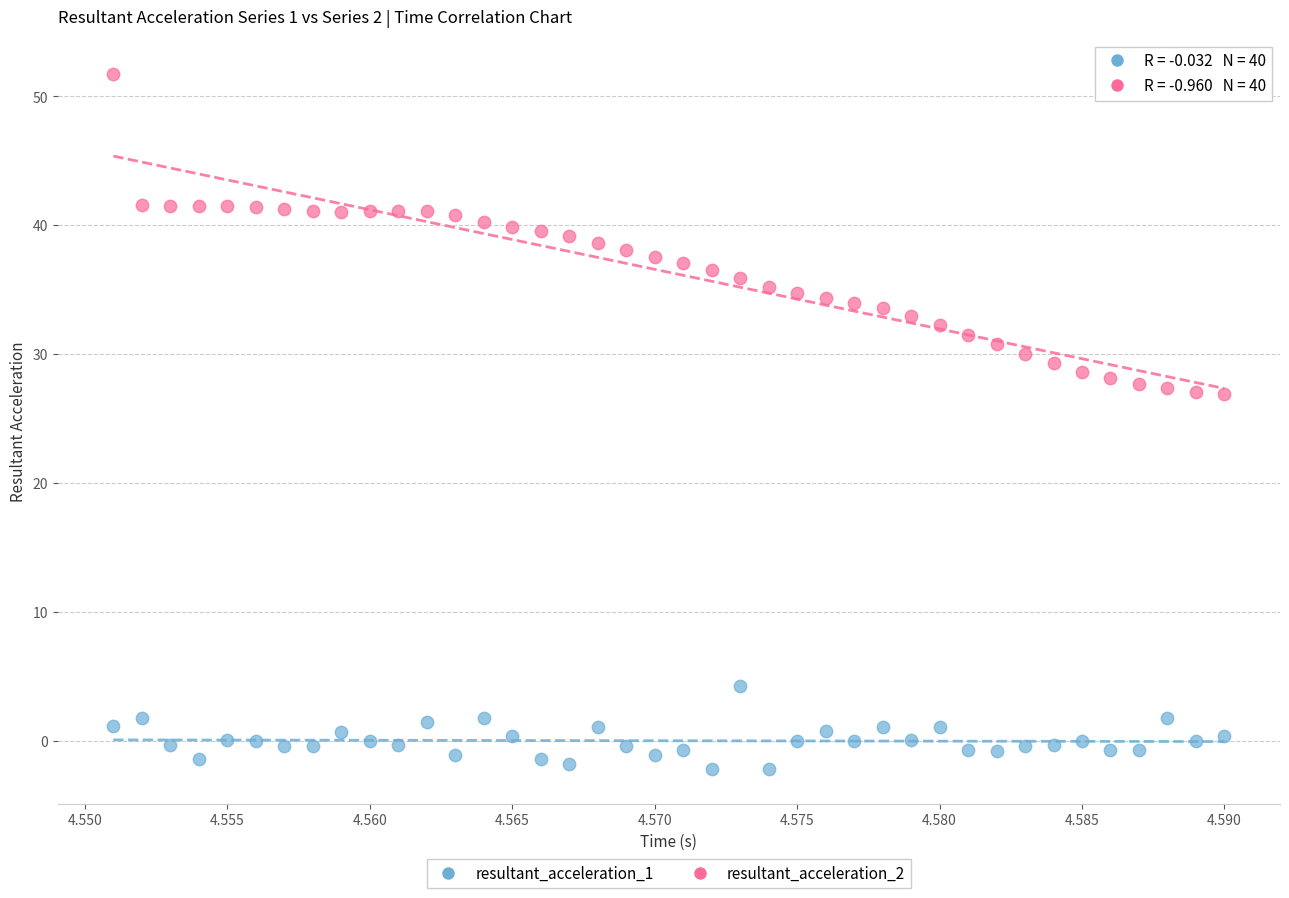

Across all data points, what is the range of Y values (max minus min)?

53.9